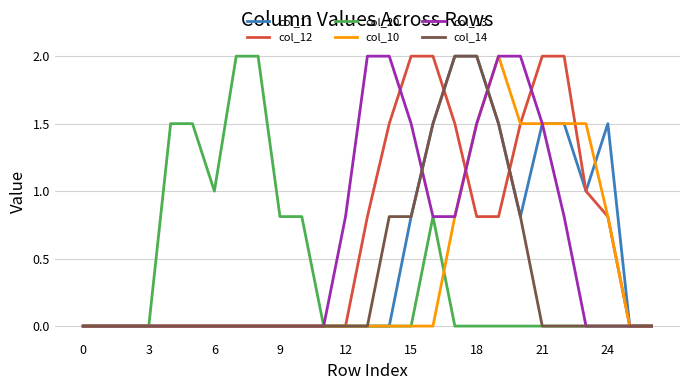

Count the number of data series in this chart.

6